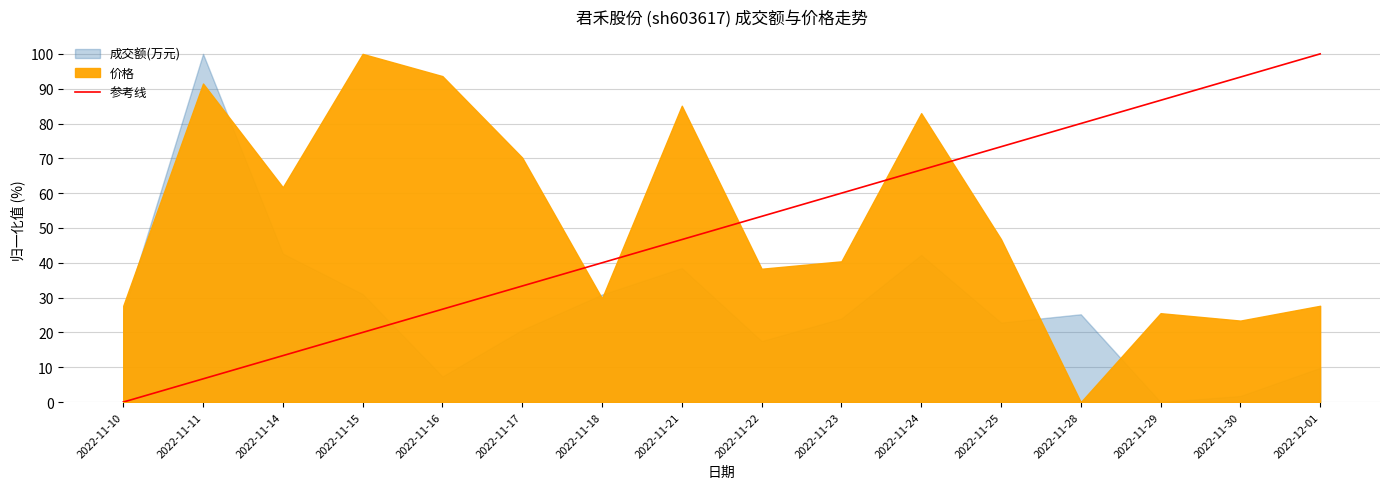

What is the maximum value shown in the chart?

100.0